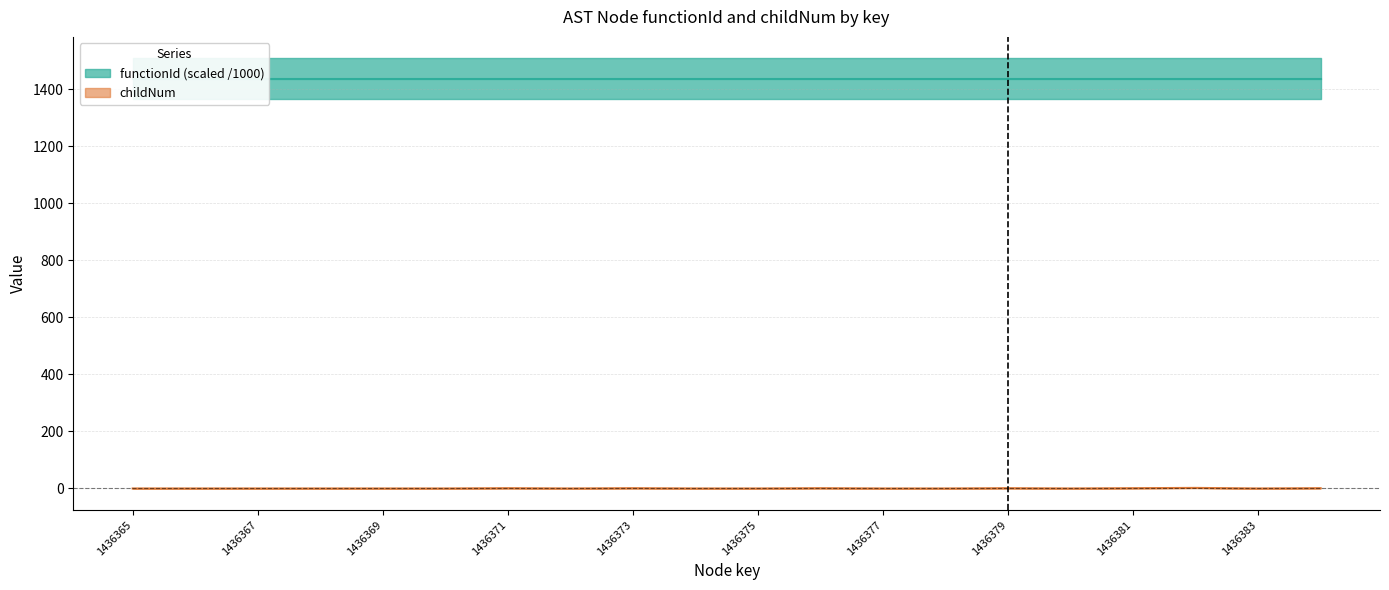

At which category does the data reach its first local valley?

1436372